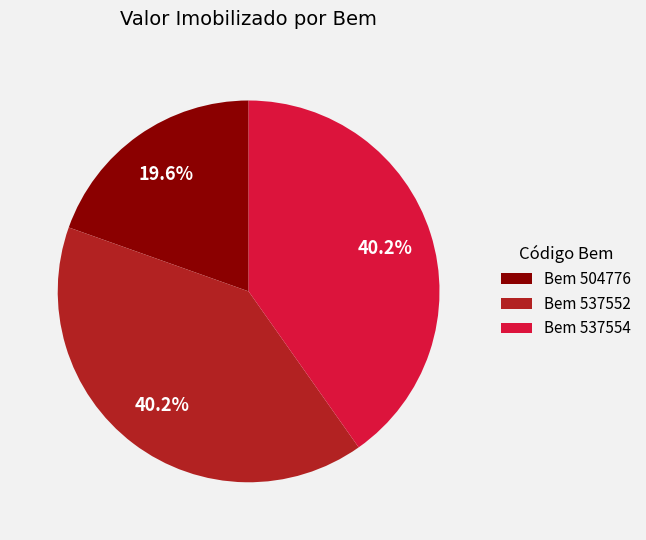

Is there a majority slice in this chart?

No